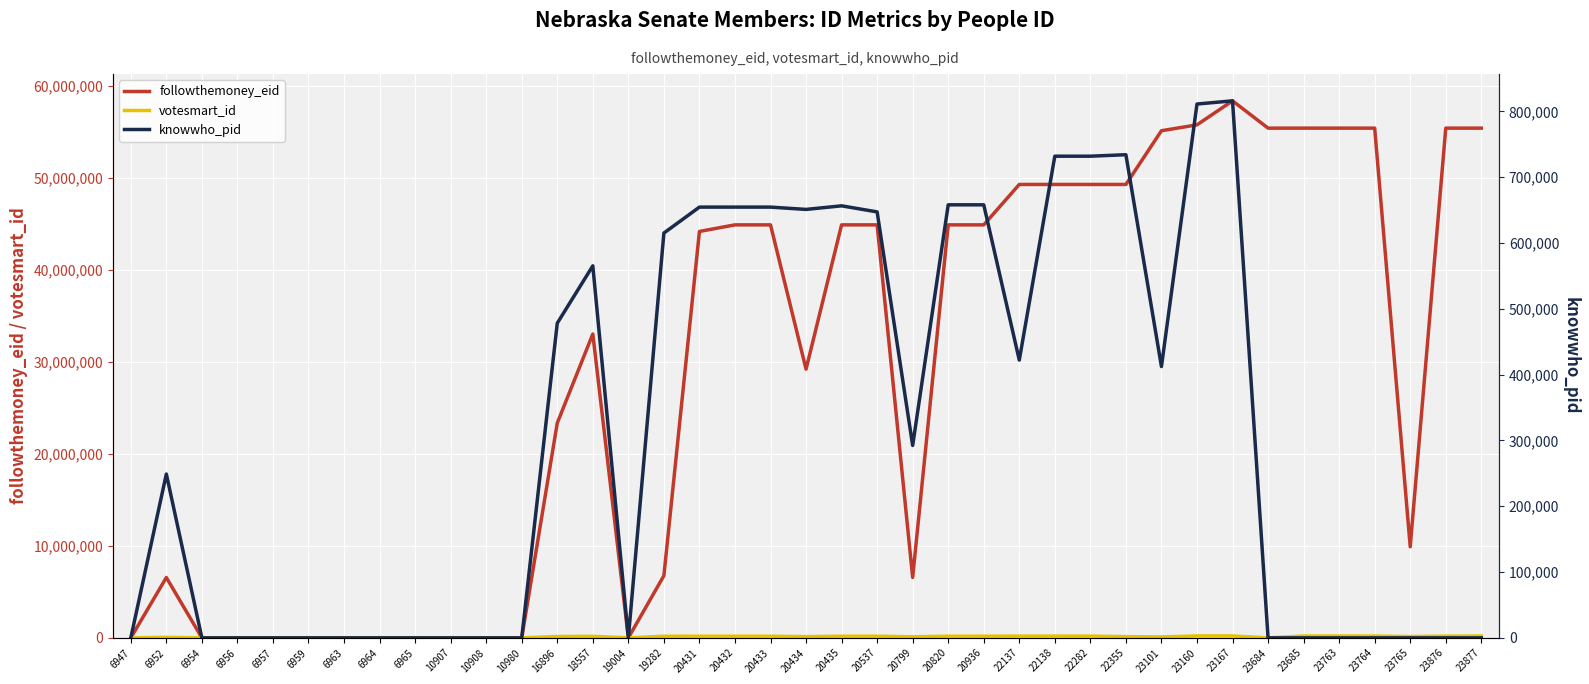

How many data points in followthemoney_eid are above 44178150?

19